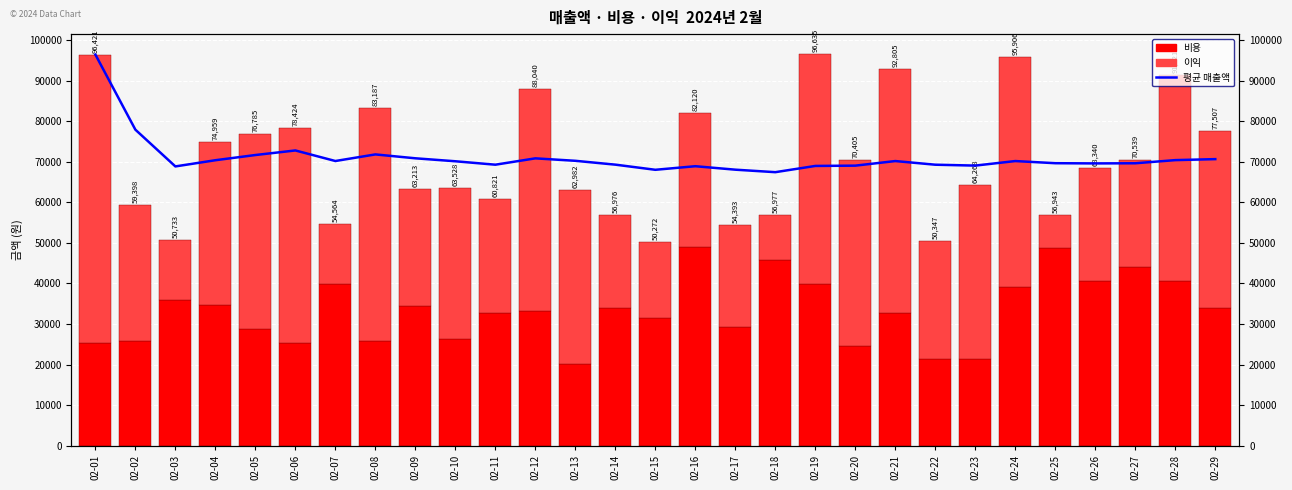

What is the value of the 평균 매출액 bar at the 19th from the left?

68969.9